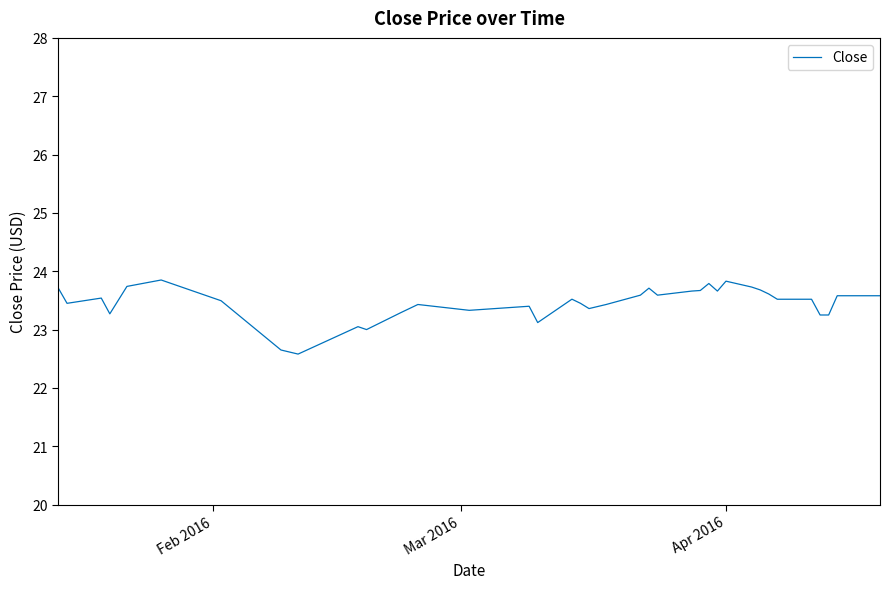

What is the maximum value shown in the chart?

23.9